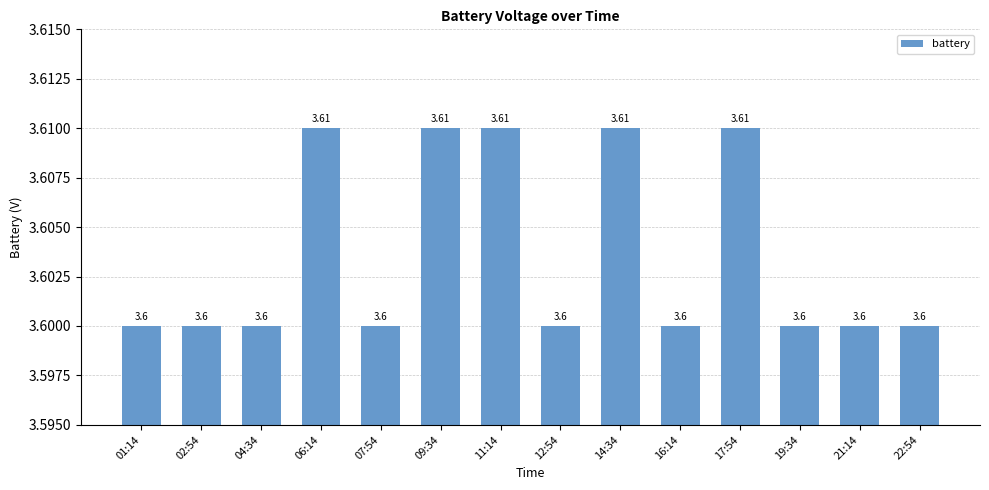

What is the average value?

3.6